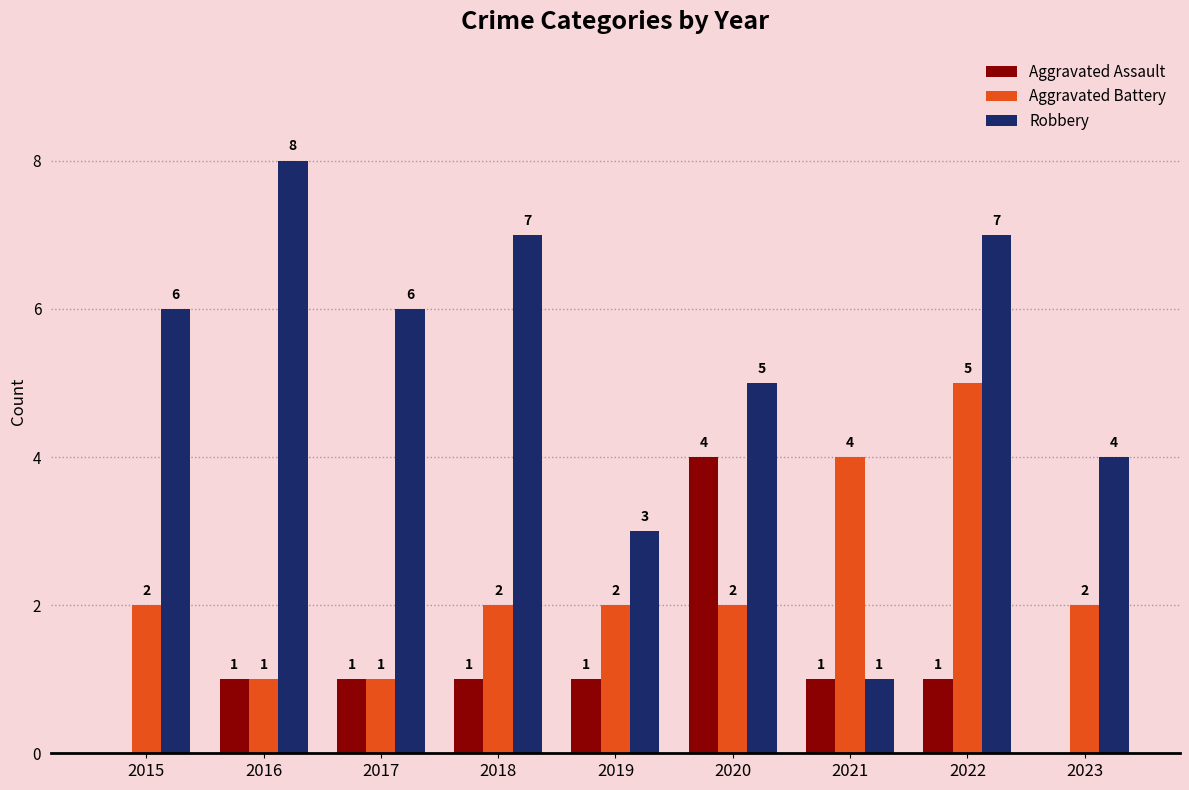

Which series has the largest range (max minus min)?

Robbery